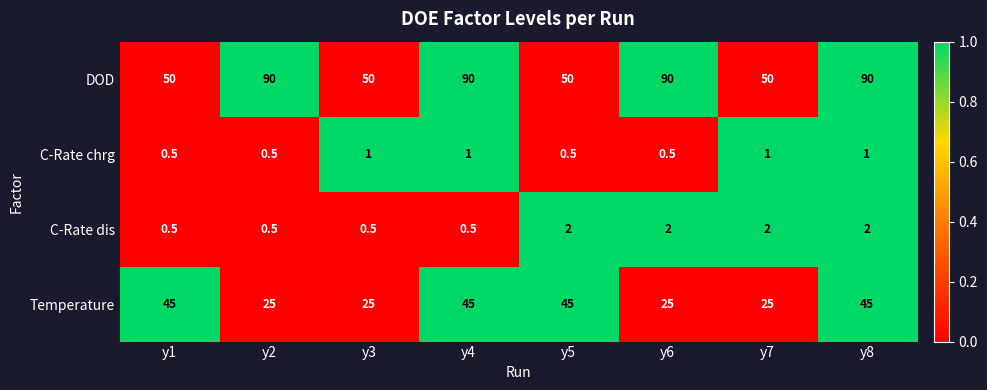

What is the highest value of the DOD series?

90.0